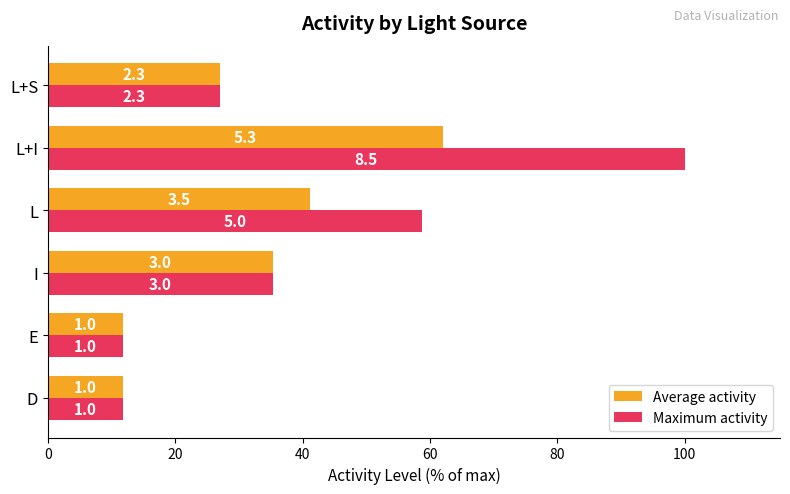

What are all the series names shown in the legend?

Average activity, Maximum activity